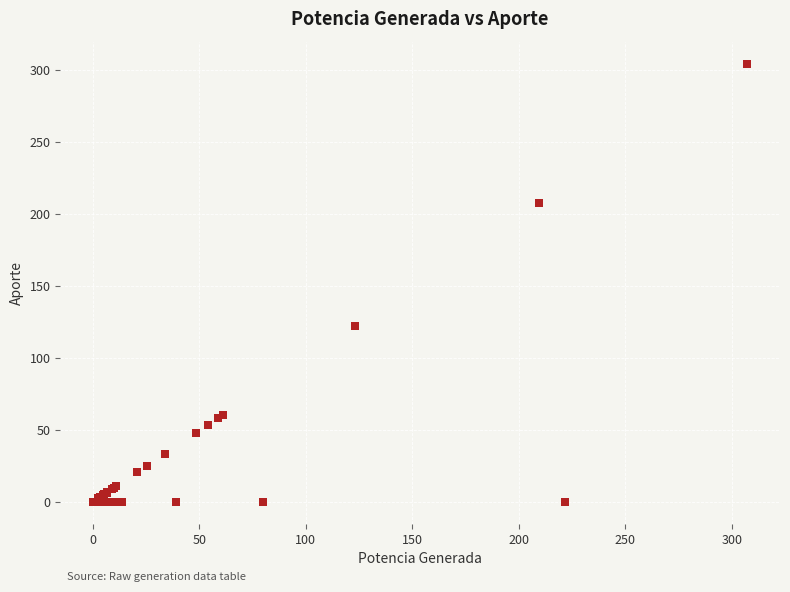

What Y value in the scatter plot is closest to 152?

122.0